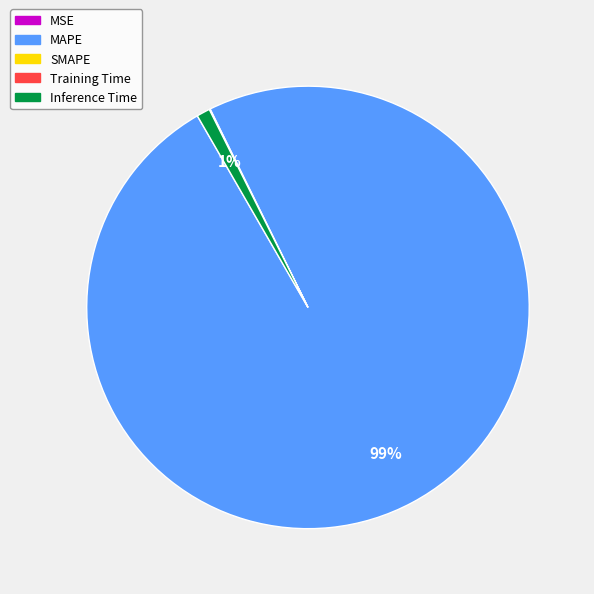

Does any single category account for the majority?

Yes